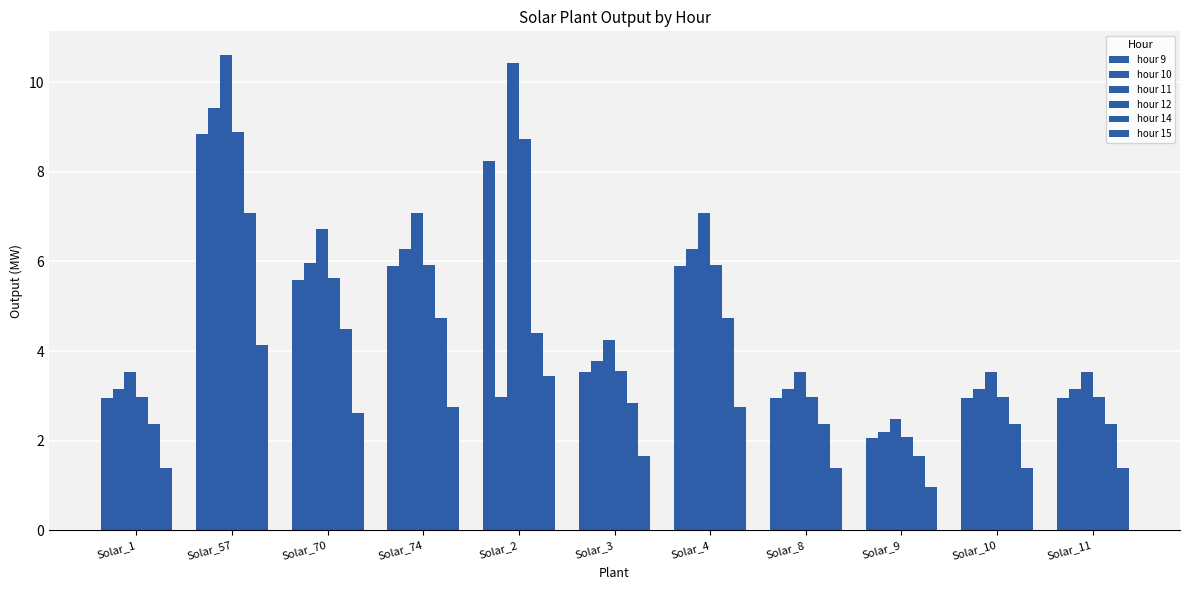

What is the total value across all series at Solar_70?

31.0